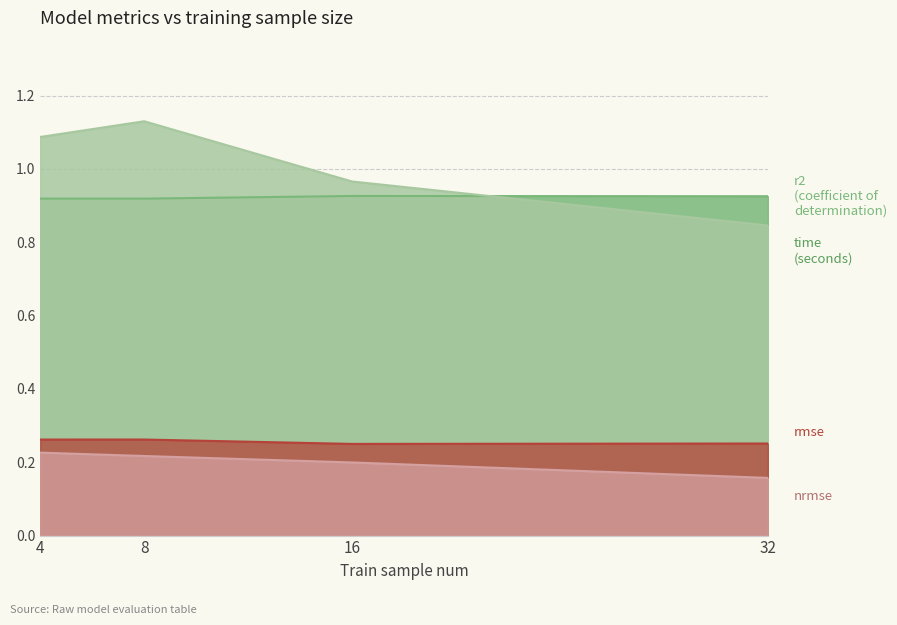

What is the difference between the nrmse values at 4 and 32?

0.1